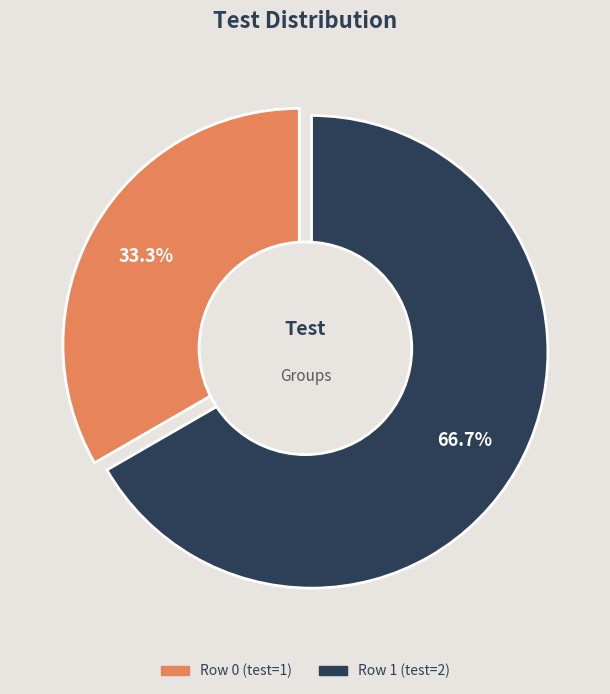

Does 0 account for over 50% of the chart?

No